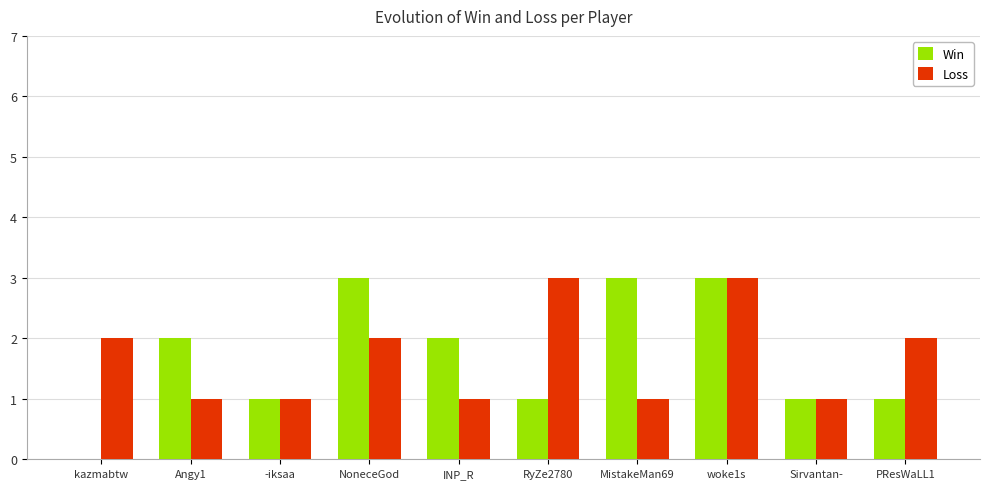

What value does the Win series have at Angy1?

2